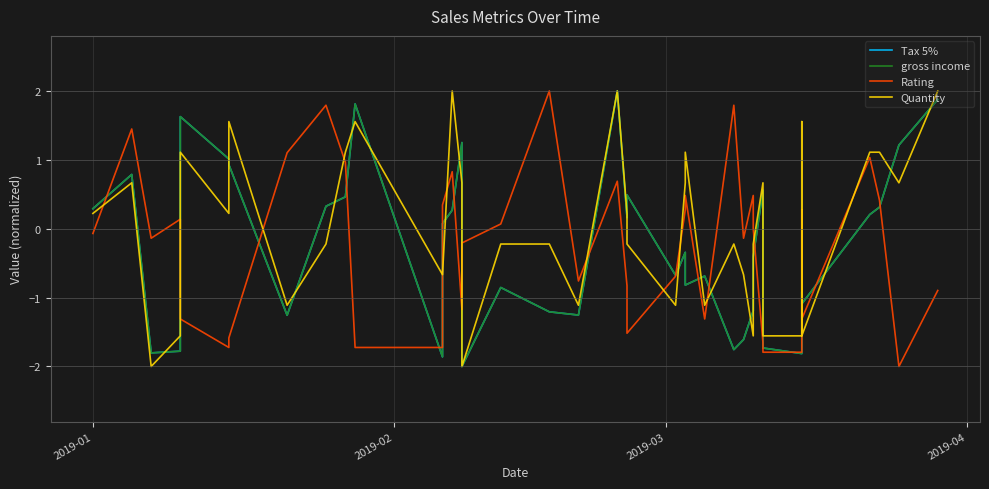

Which series has the widest spread of values?

Tax 5%